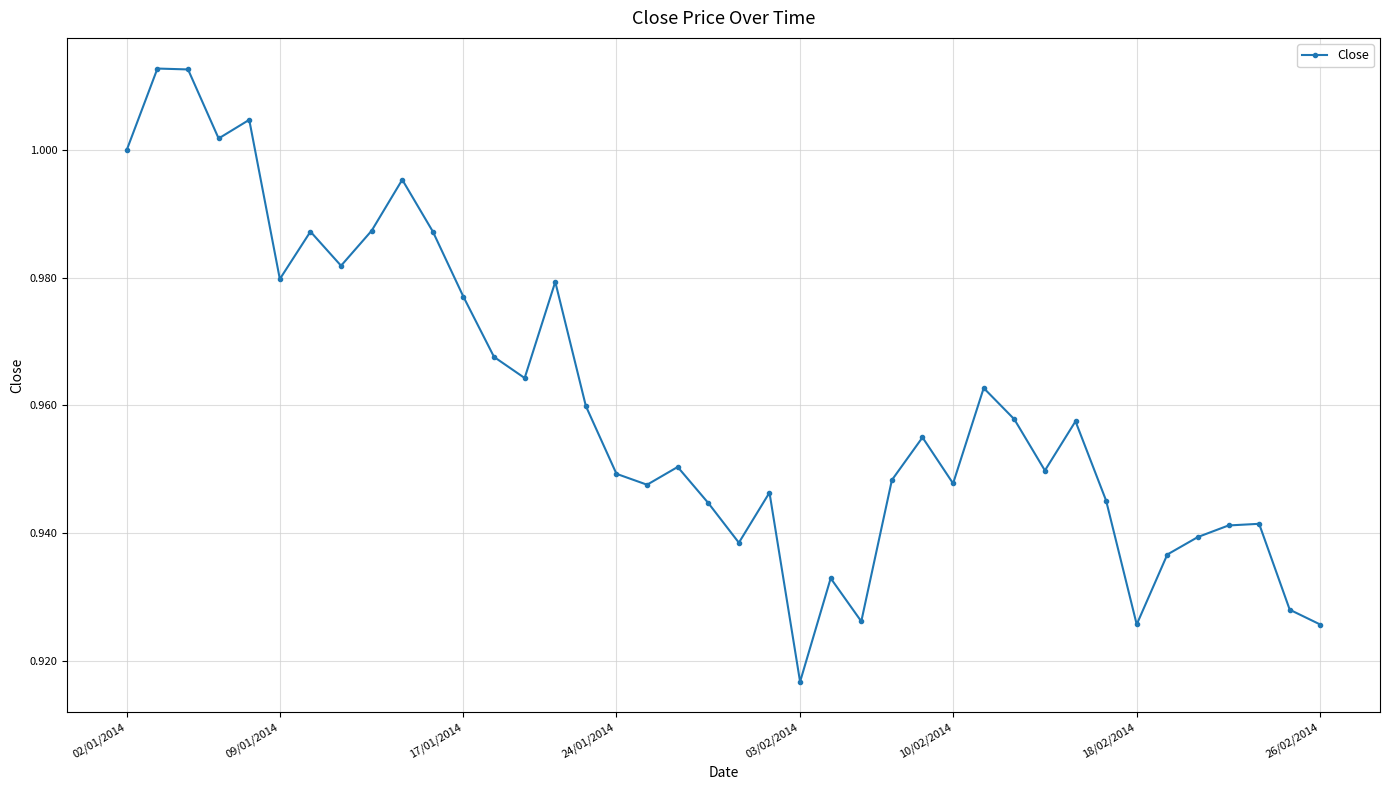

How many categories are shown in the chart?

40